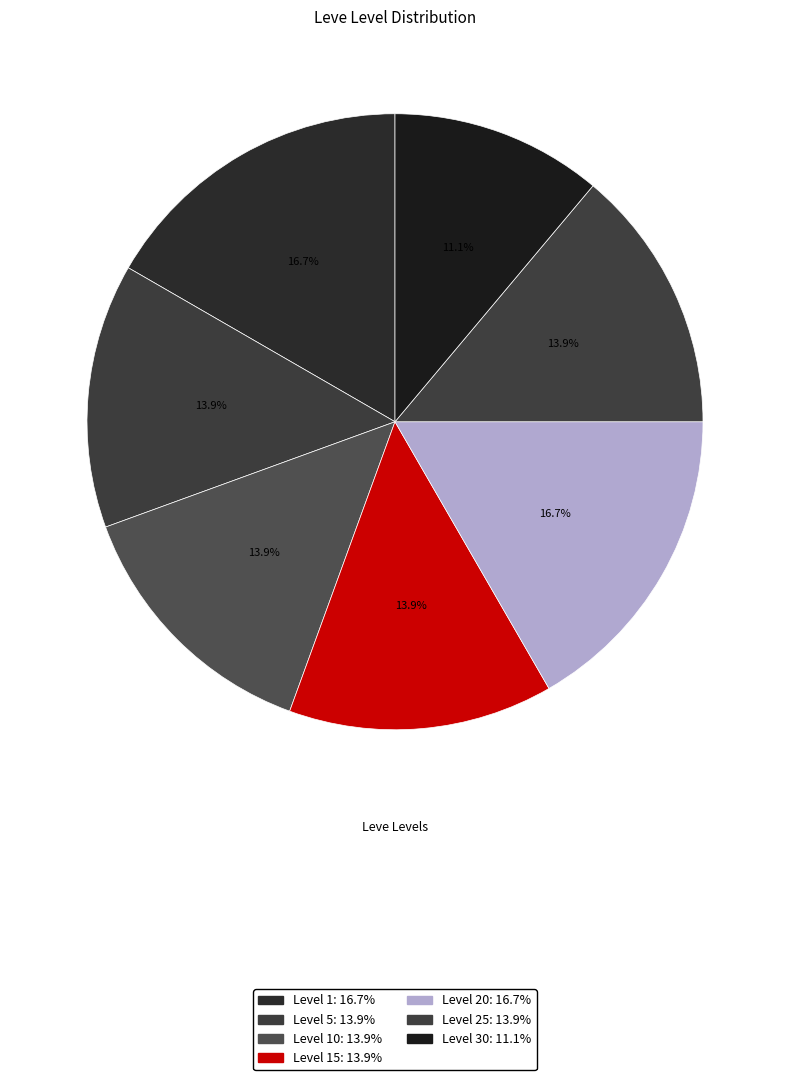

How many segments does this pie chart have?

7